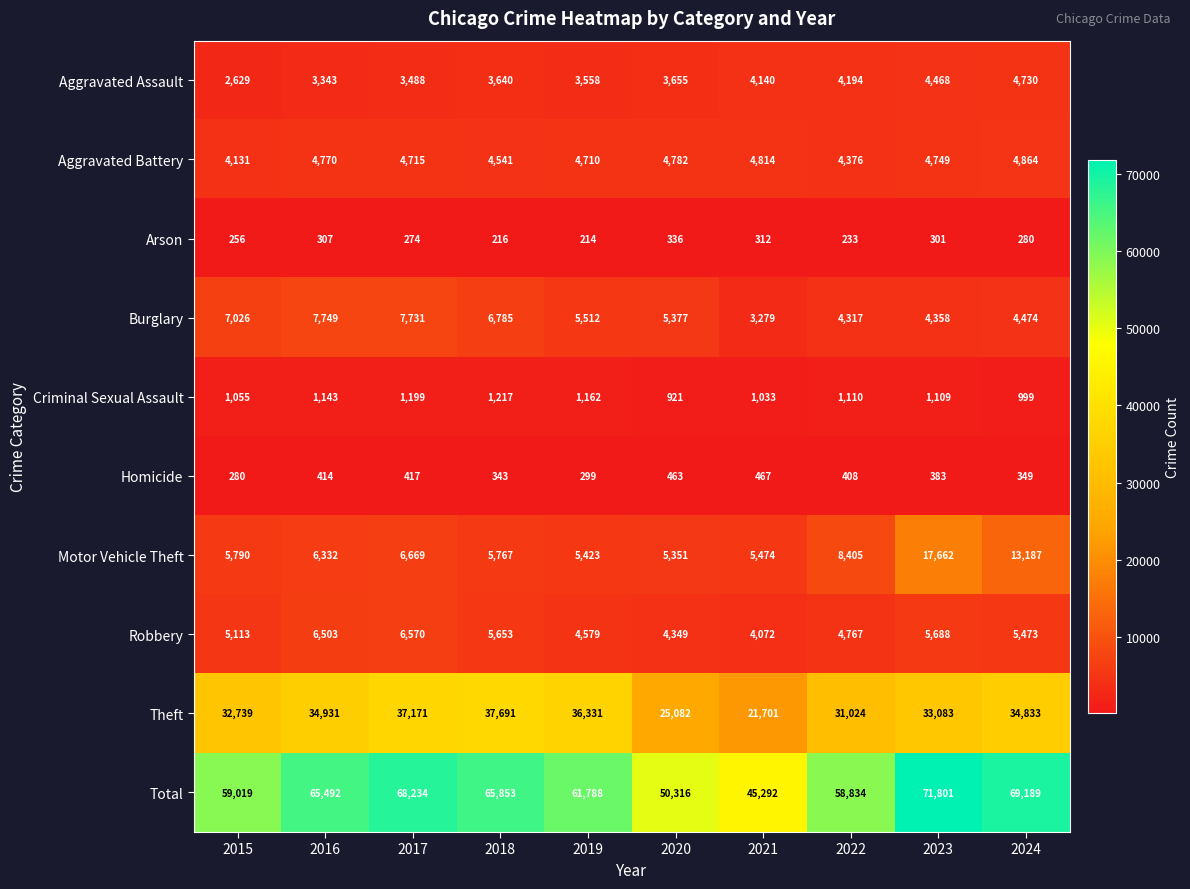

The value of Homicide at 2024 is 594. True or false?

False